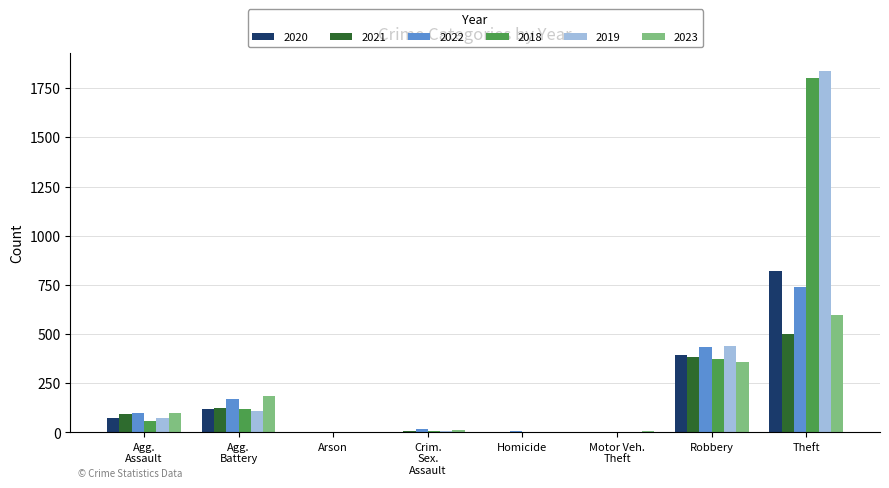

What are all the series names shown in the legend?

2020, 2021, 2022, 2018, 2019, 2023